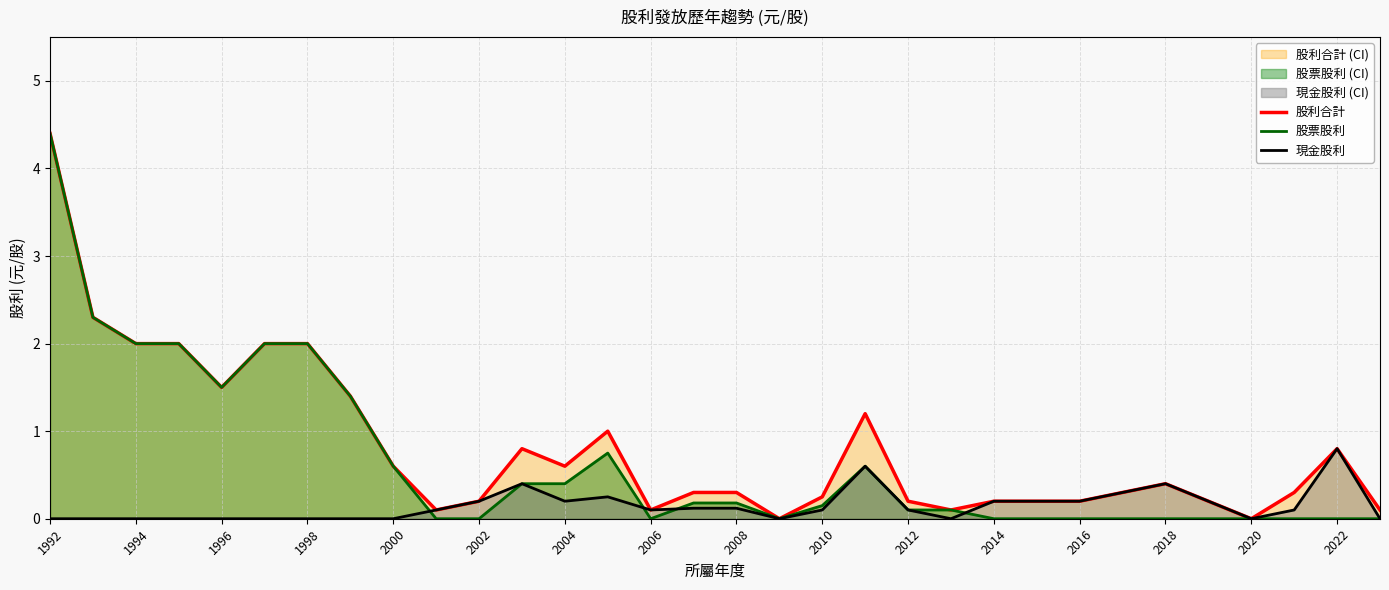

The value of 現金股利 at 2000 is 0.0. True or false?

True